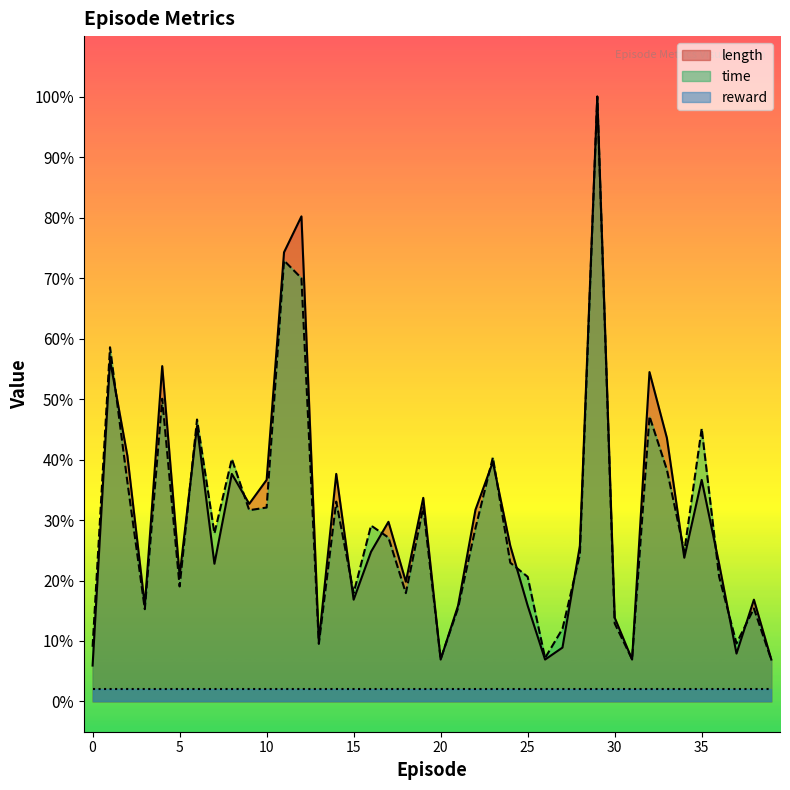

What is the smallest value displayed?

2.0